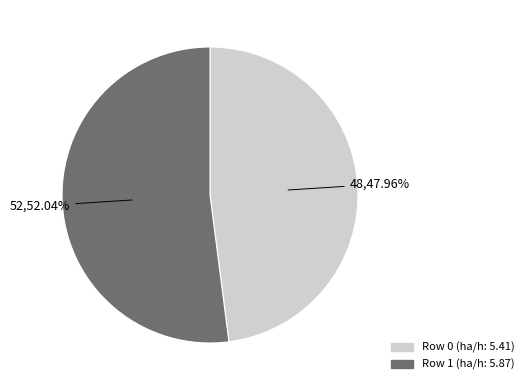

Does any single category account for the majority?

Yes